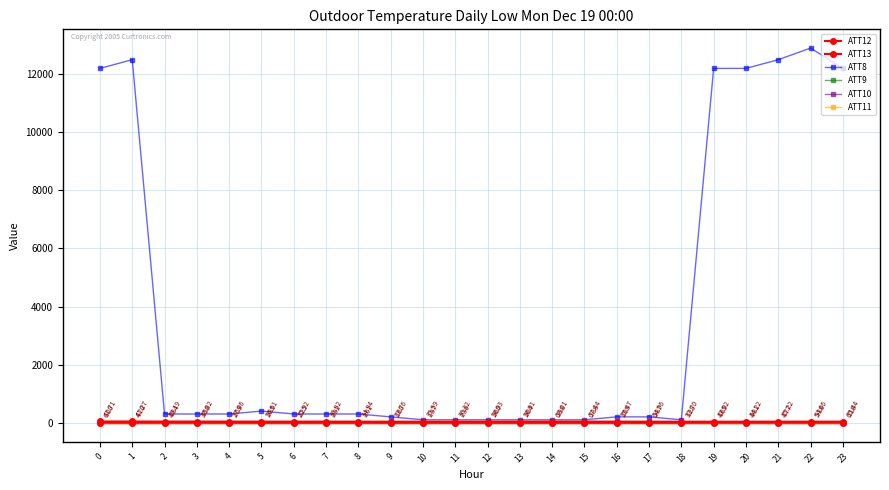

What is the spread (max minus min) of values at 18?

110.0